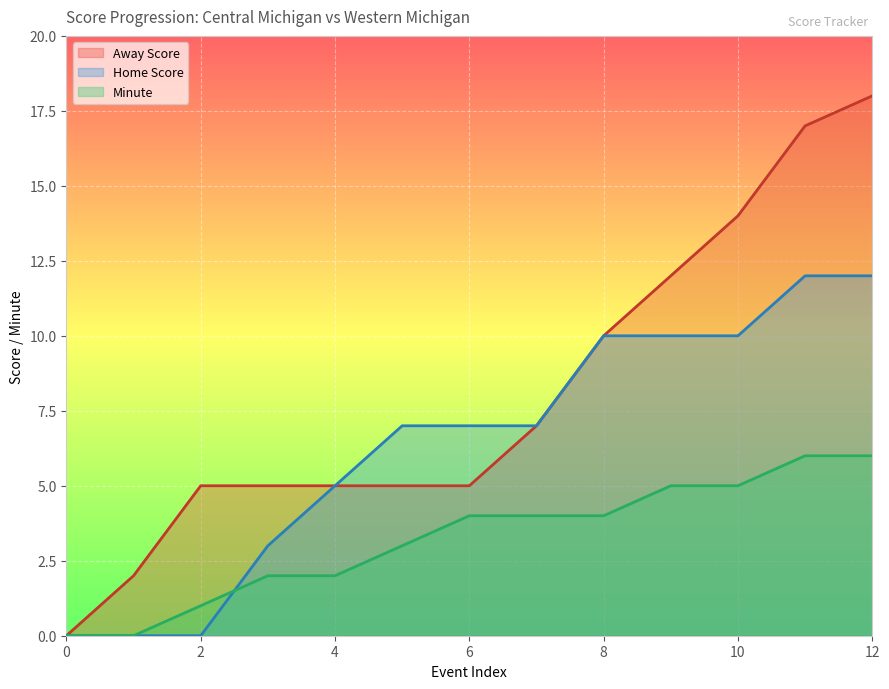

How many data points in Minute are less than 4?

6